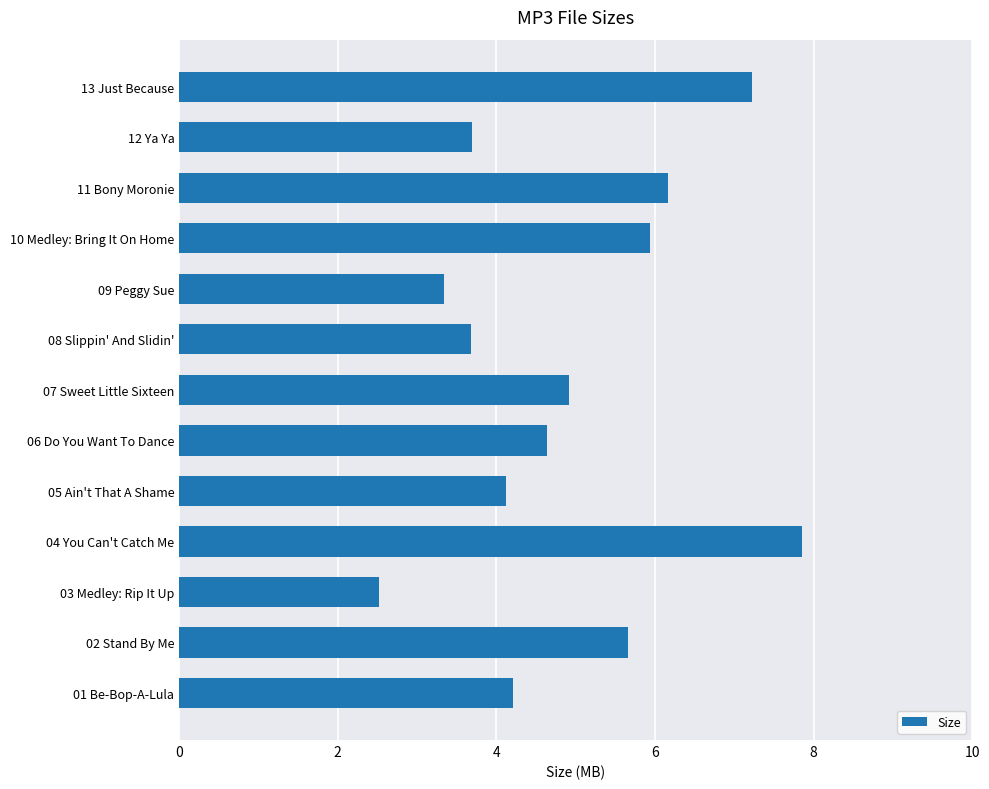

Which label corresponds to the smallest value in the chart?

03 Medley: Rip It Up